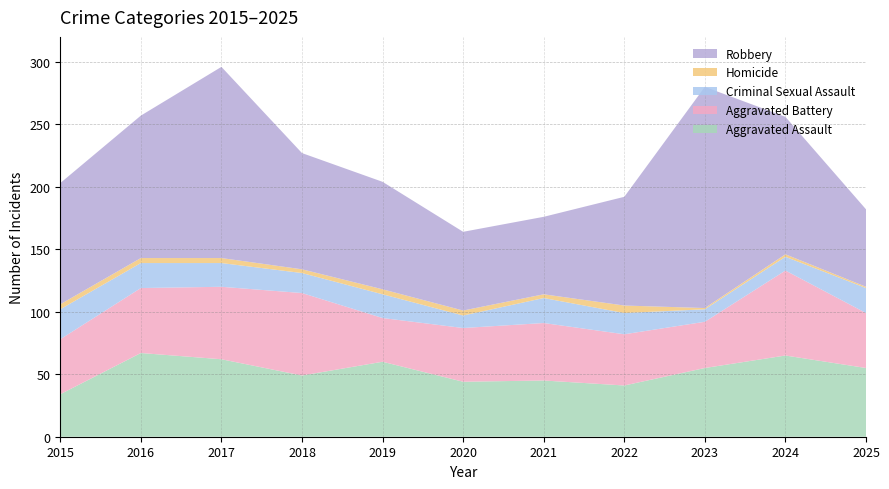

Reading left to right, extract all data points from this chart.

Aggravated Assault: 2015=34	2016=67	2017=62	2018=49	2019=60	2020=44	2021=45	2022=41	2023=55	2024=65	2025=55
Aggravated Battery: 2015=44	2016=52	2017=58	2018=66	2019=35	2020=43	2021=46	2022=41	2023=37	2024=68	2025=44
Criminal Sexual Assault: 2015=24	2016=20	2017=19	2018=16	2019=19	2020=10	2021=20	2022=17	2023=10	2024=11	2025=20
Homicide: 2015=4	2016=4	2017=4	2018=3	2019=4	2020=4	2021=3	2022=6	2023=1	2024=2	2025=1
Robbery: 2015=97	2016=114	2017=153	2018=93	2019=86	2020=63	2021=62	2022=87	2023=177	2024=110	2025=62